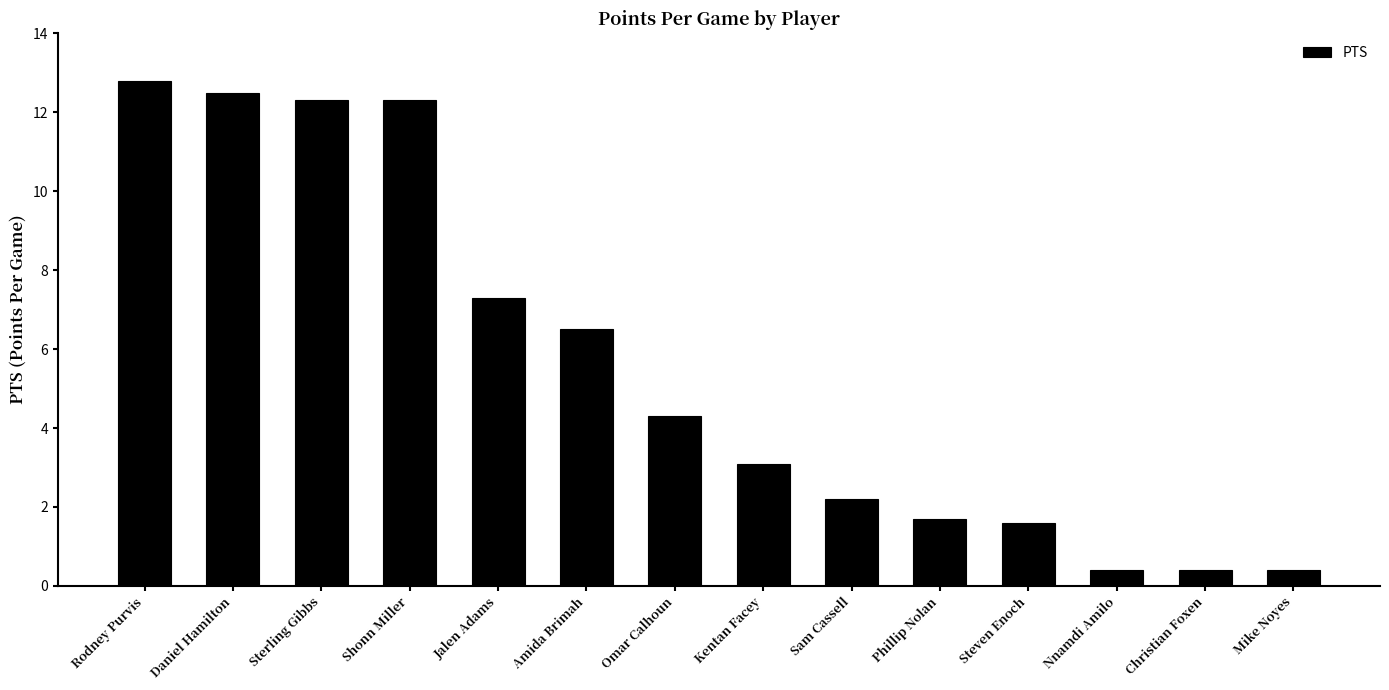

What position from the left is Phillip Nolan?

10